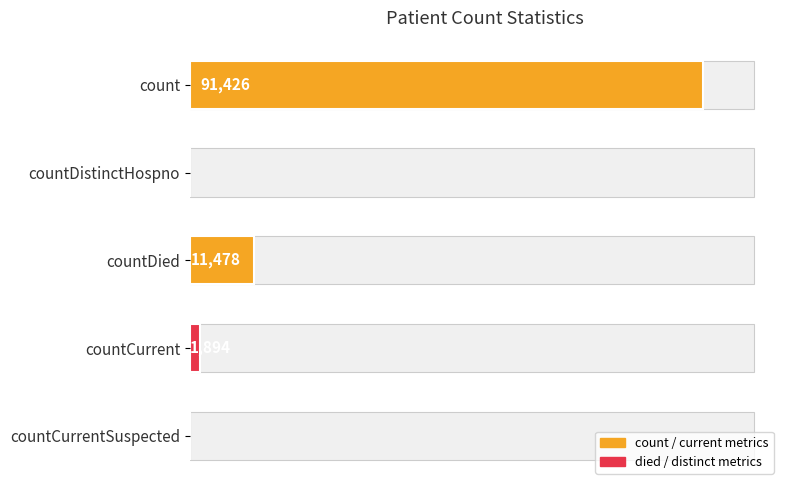

At which label is the value closest to 45713?

countDied